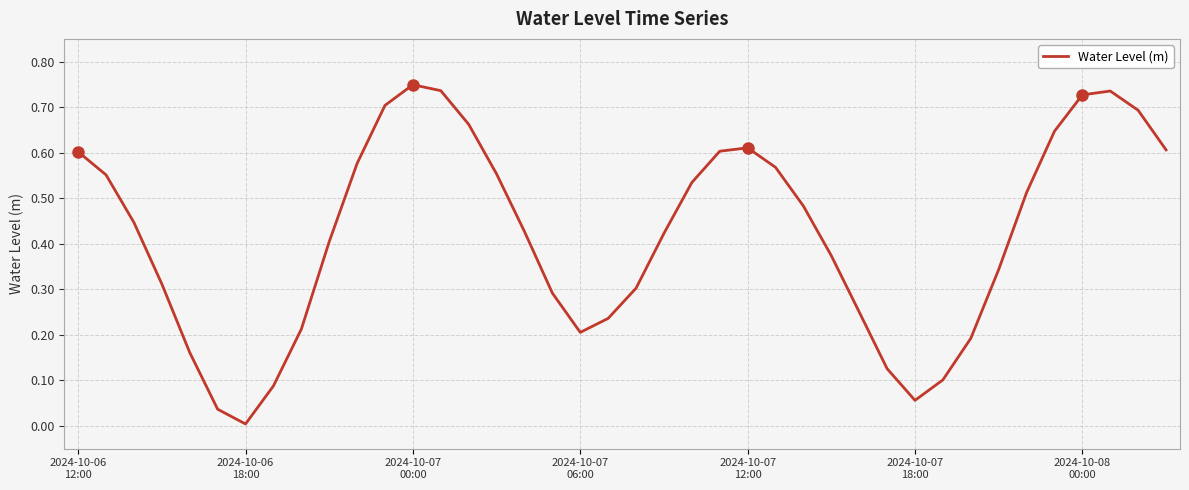

How many lines are shown in the chart?

1